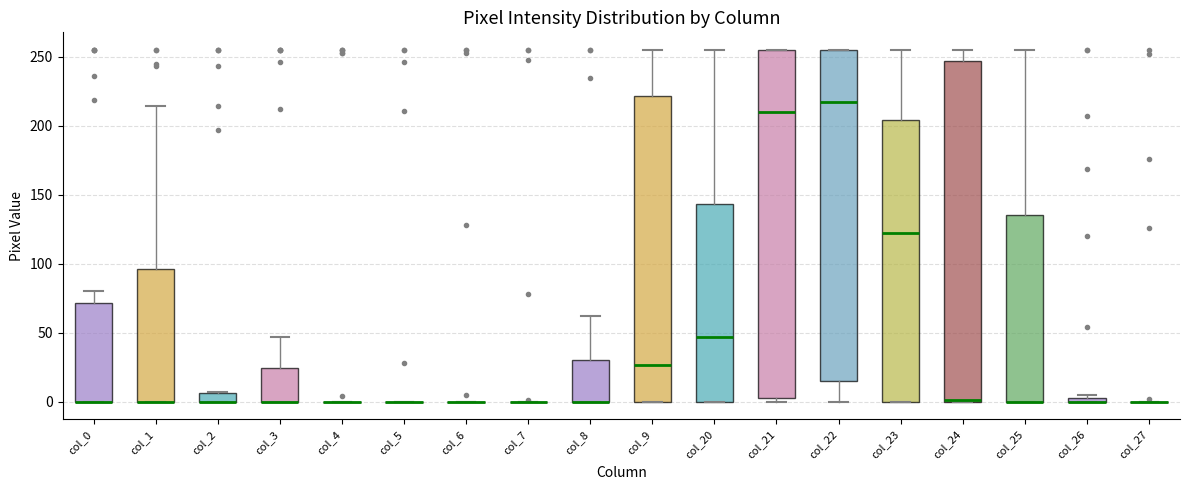

Which box is the tallest, from its lower edge to its upper edge?

col_21